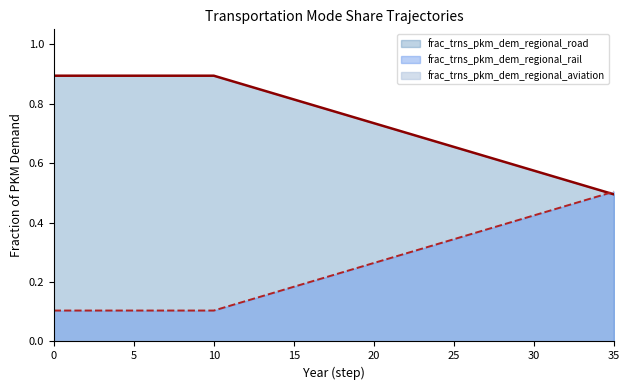

Between which two adjacent categories do frac_trns_pkm_dem_regional_aviation and frac_trns_pkm_dem_regional_rail first intersect?

34 and 35